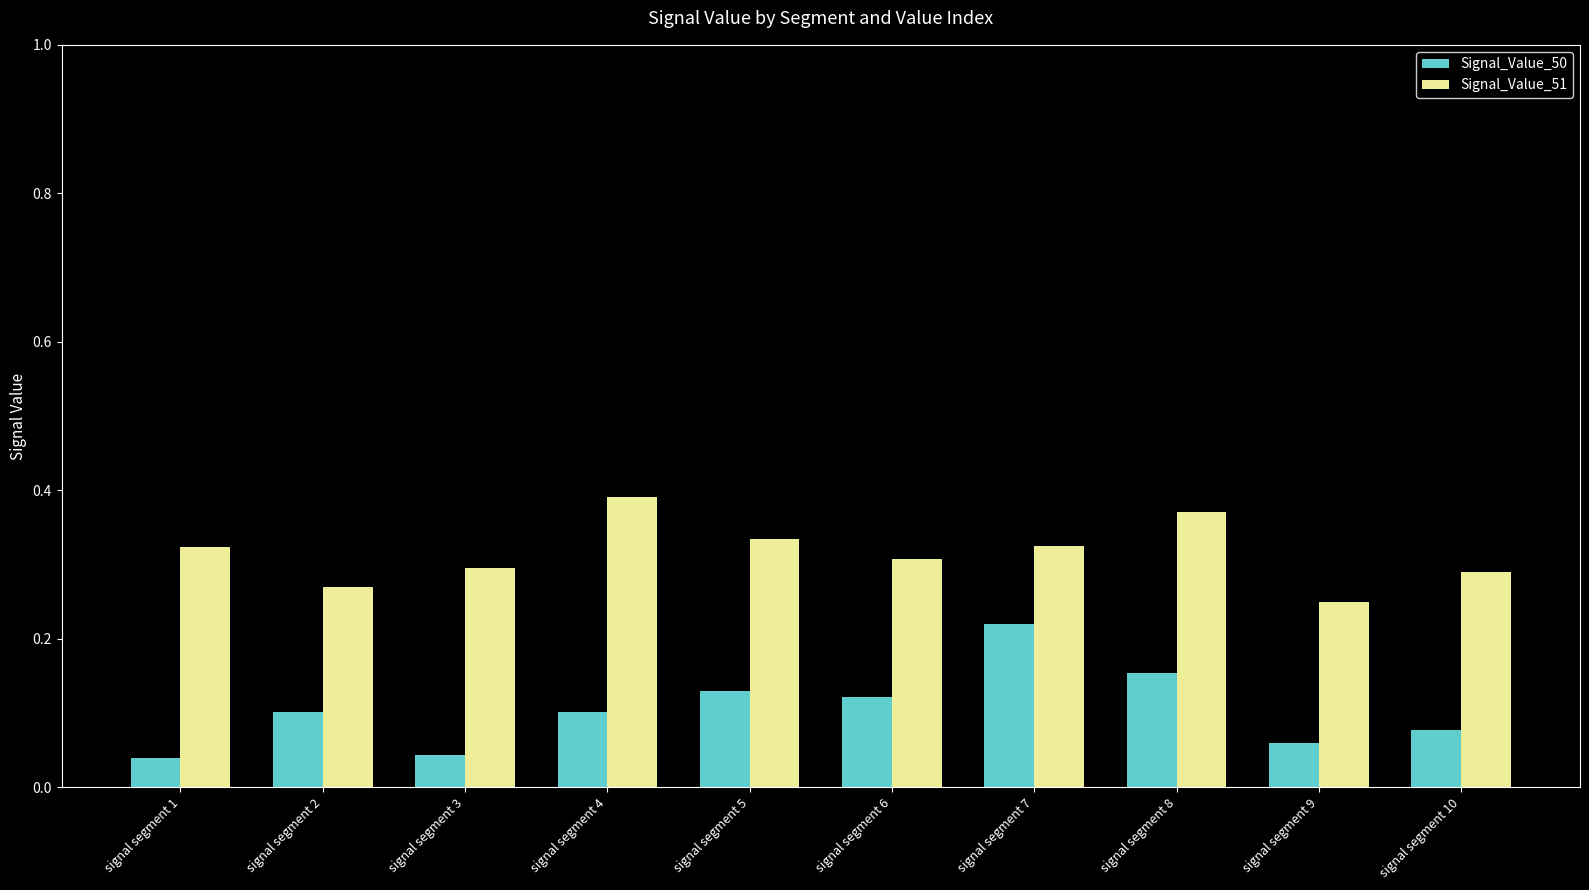

Is the value of Signal_Value_51 at signal segment 5 greater than the value of Signal_Value_50 at signal segment 4?

Yes